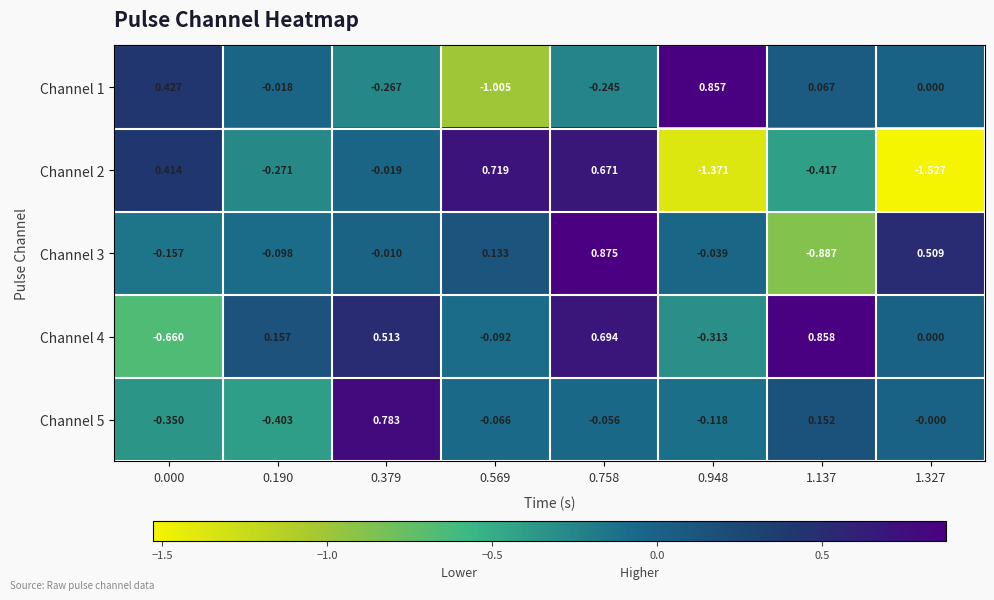

At which category is the sum across all series the highest?

0.758